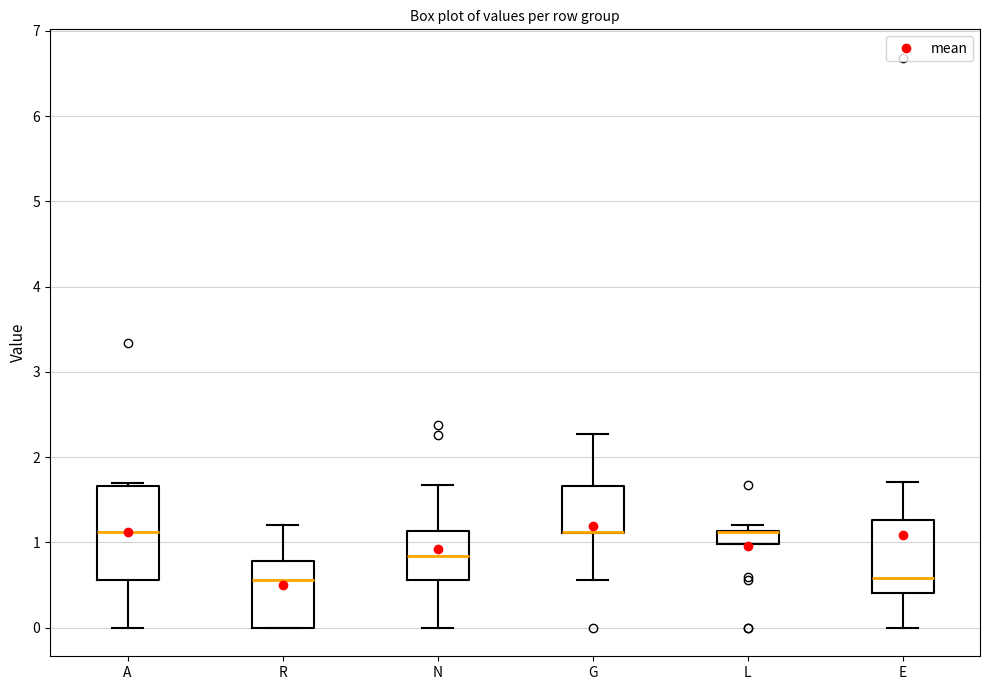

Which box is the tallest, from its lower edge to its upper edge?

A